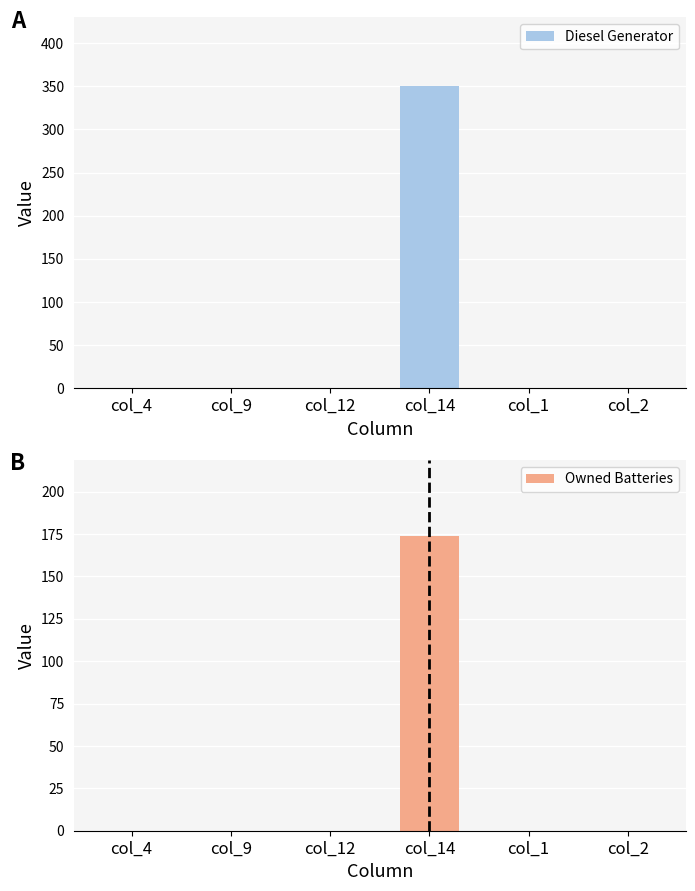

Reading left to right, what are all the values shown in this chart?

Diesel Generator: col_4=0	col_9=0	col_12=0	col_14=350	col_1=0	col_2=0
Owned Batteries: col_4=0	col_9=0	col_12=0	col_14=174	col_1=0	col_2=0